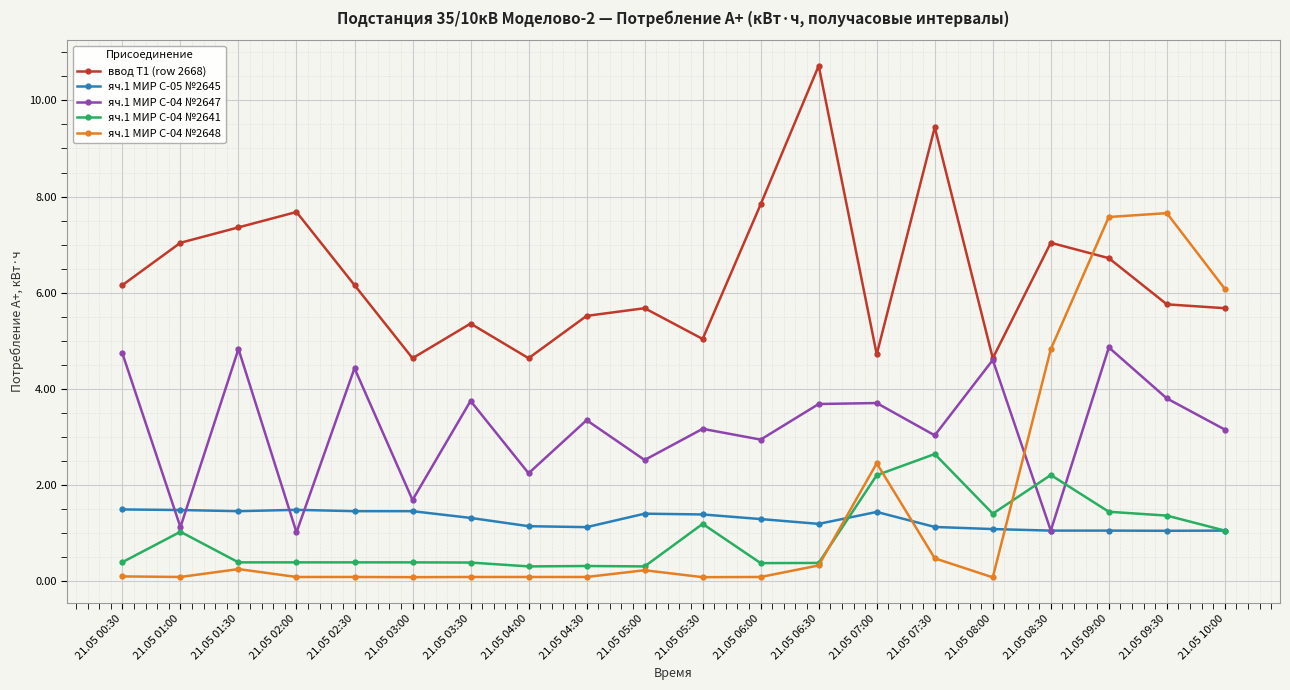

What is the smallest value displayed?

0.1